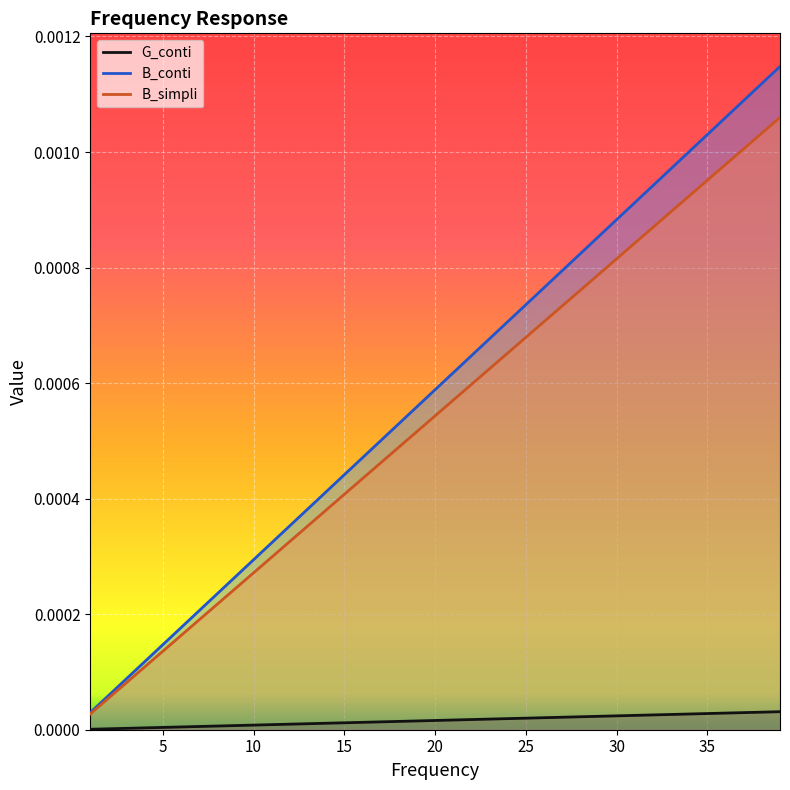

Which series has the widest spread of values?

B_conti